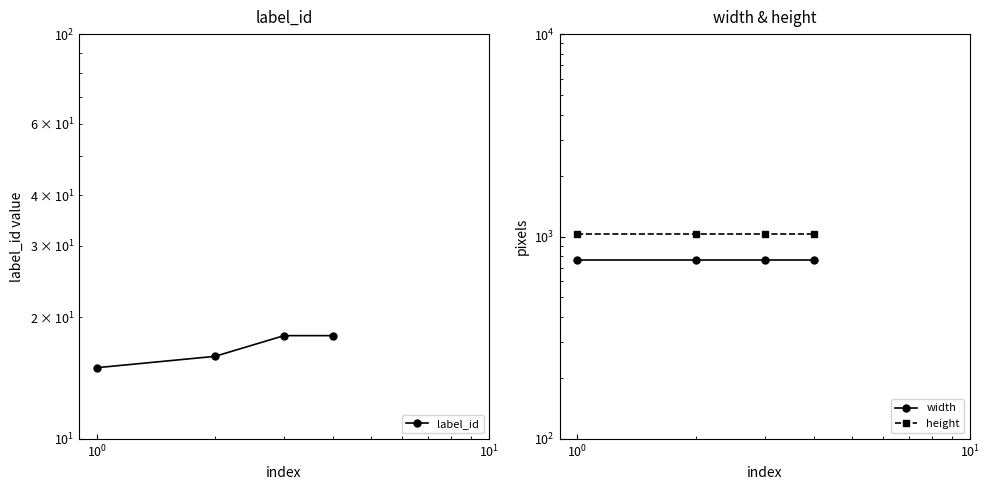

How many lines are shown in the chart?

3